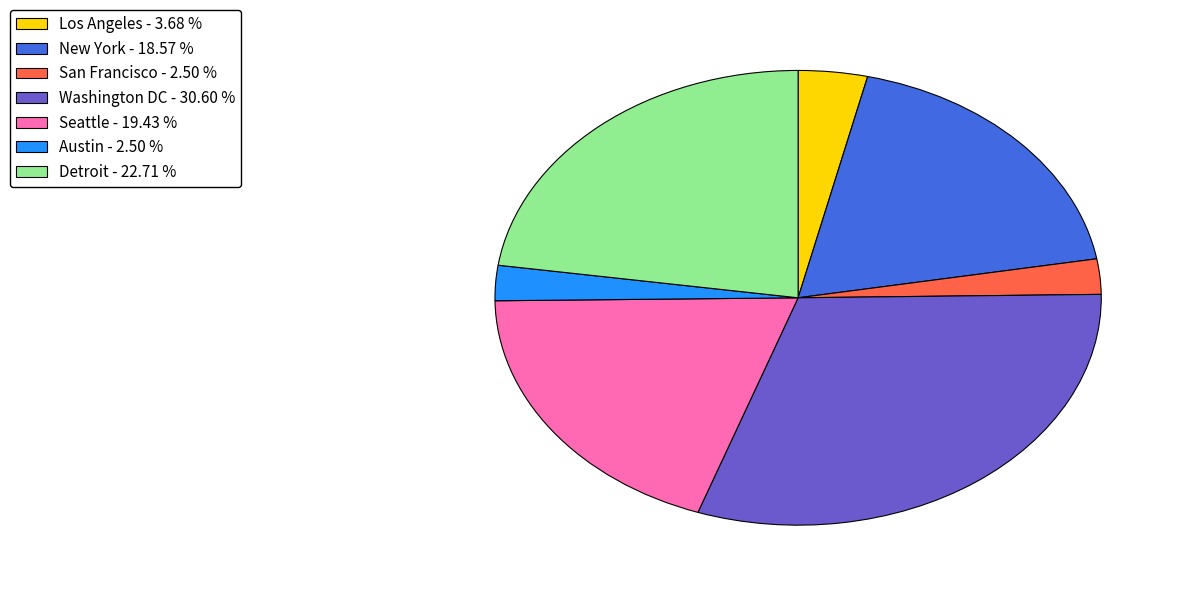

Approximately how many times larger is the value at Seattle - 19.43 % compared to Washington DC - 30.60 %?

0.6